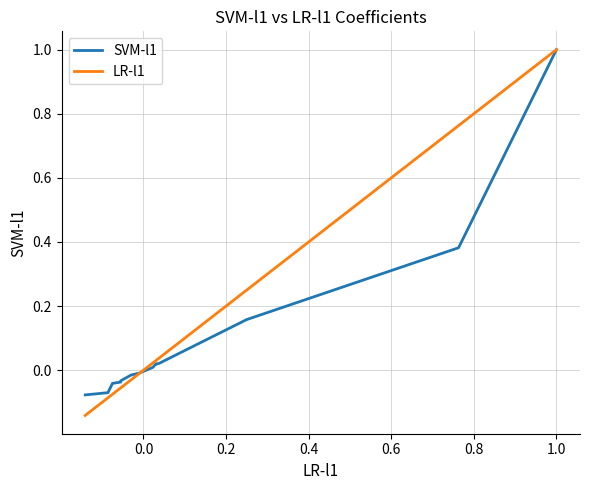

True or false: LR-l1 has a value of -0.1 at 0.6.

False